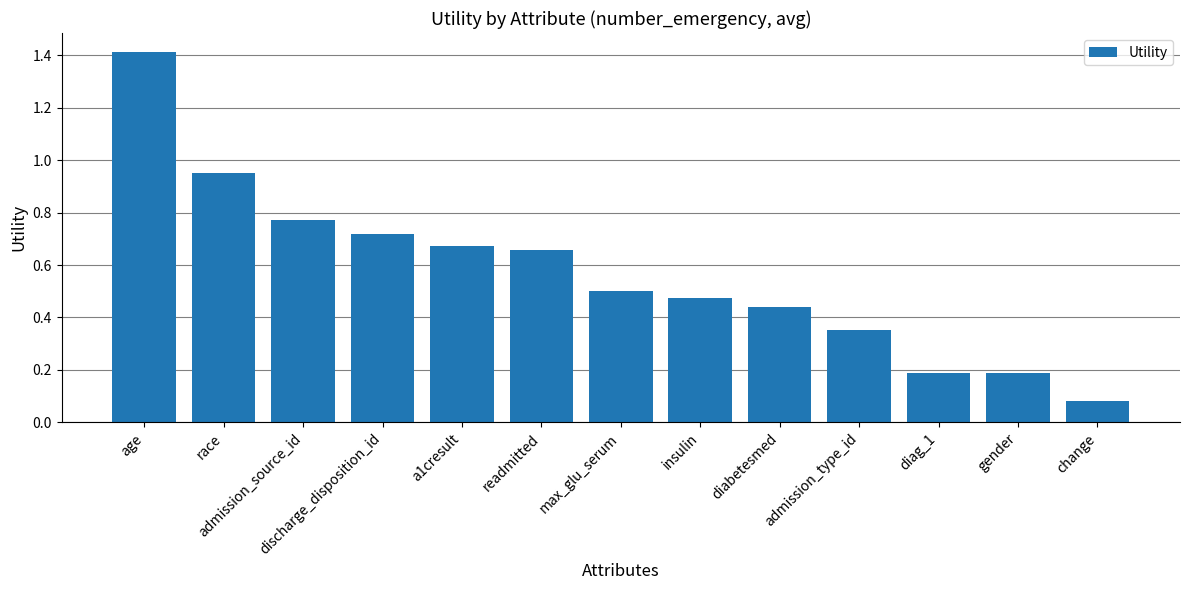

At which category does the chart reach its peak across all series?

age